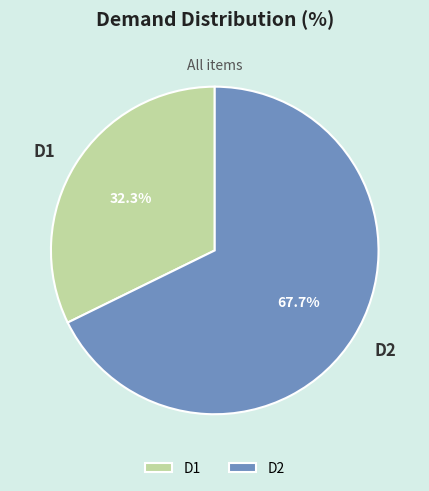

To the nearest percent, what percentage of the pie is D2?

68%